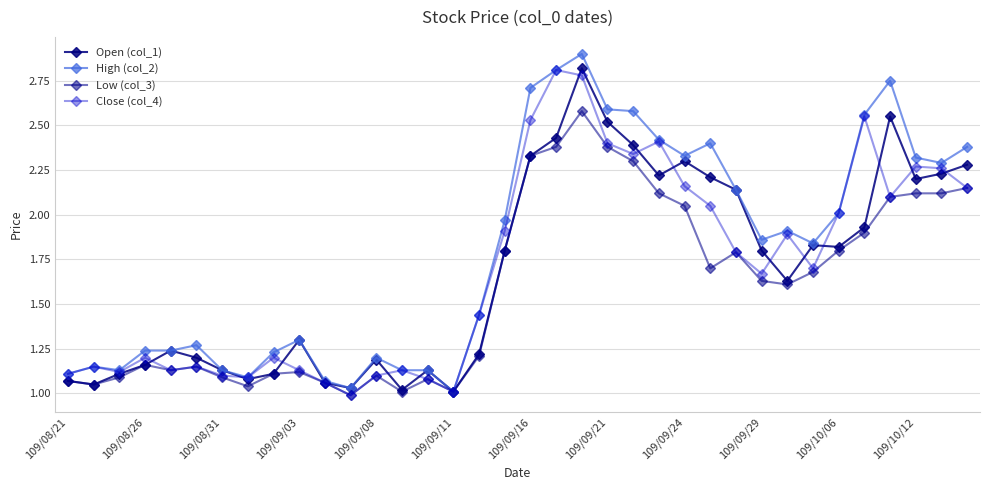

Does the chart have visible grid lines?

Yes